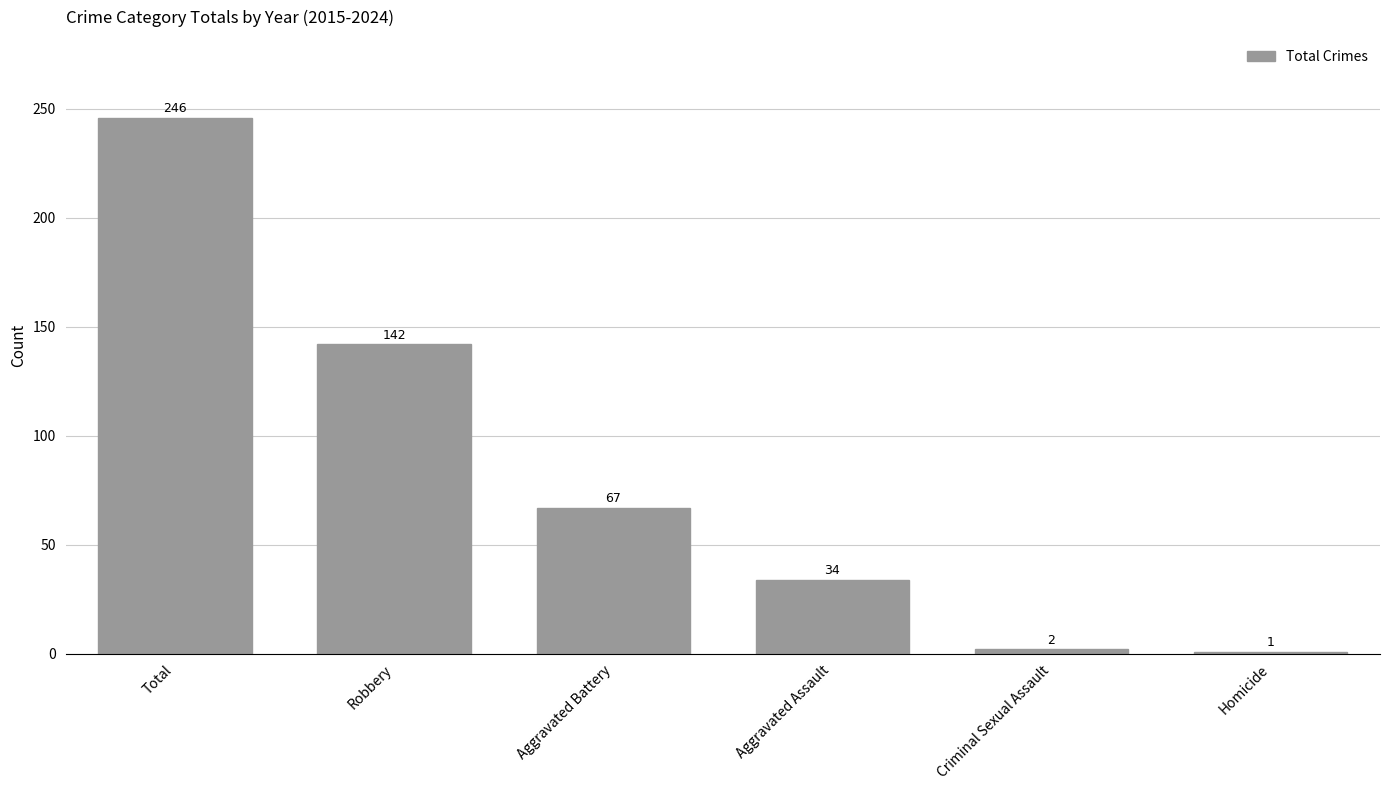

Reading left to right, transcribe all the data shown in this chart.

Total=246	Robbery=142	Aggravated Battery=67	Aggravated Assault=34	Criminal Sexual Assault=2	Homicide=1